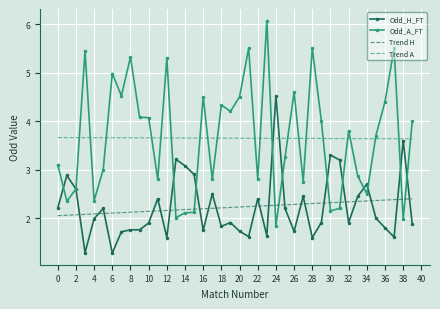

List the series in order of their peak value, lowest first.

Trend H, Trend A, Odd_H_FT, Odd_A_FT